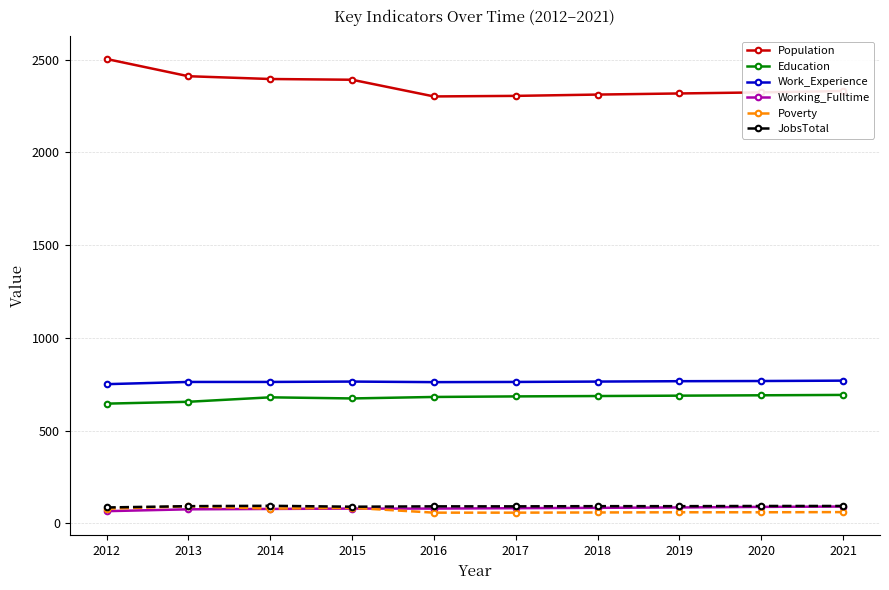

The Population series shows 1051 at 2015. True or false?

False